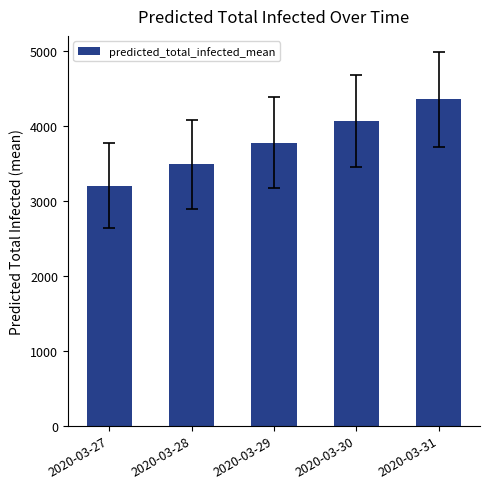

How many bars are there in total?

5